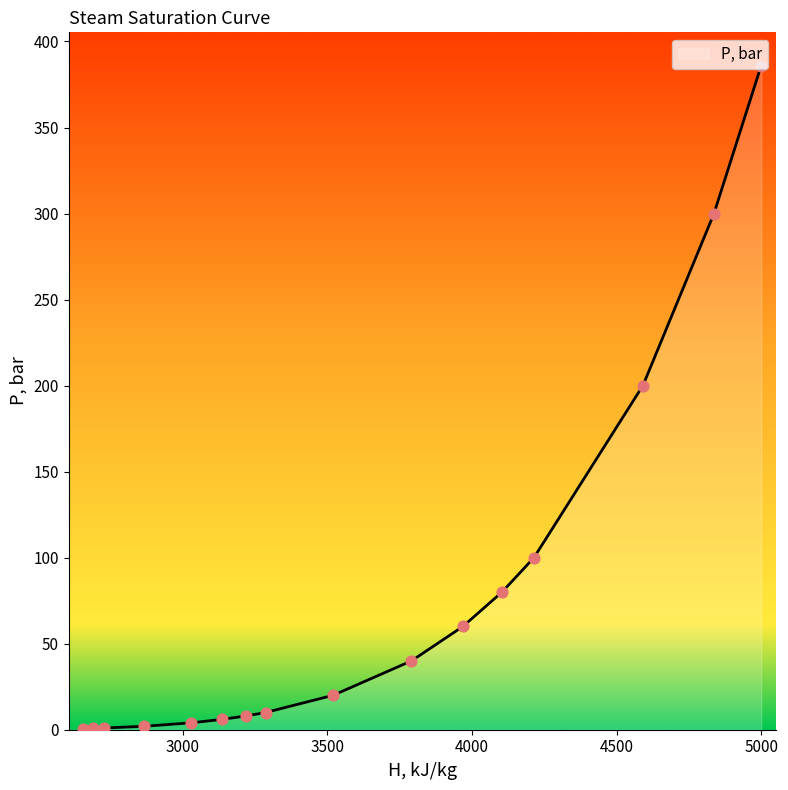

Which has a higher value, 3968.795908430318 or 4104.081488573766?

4104.081488573766